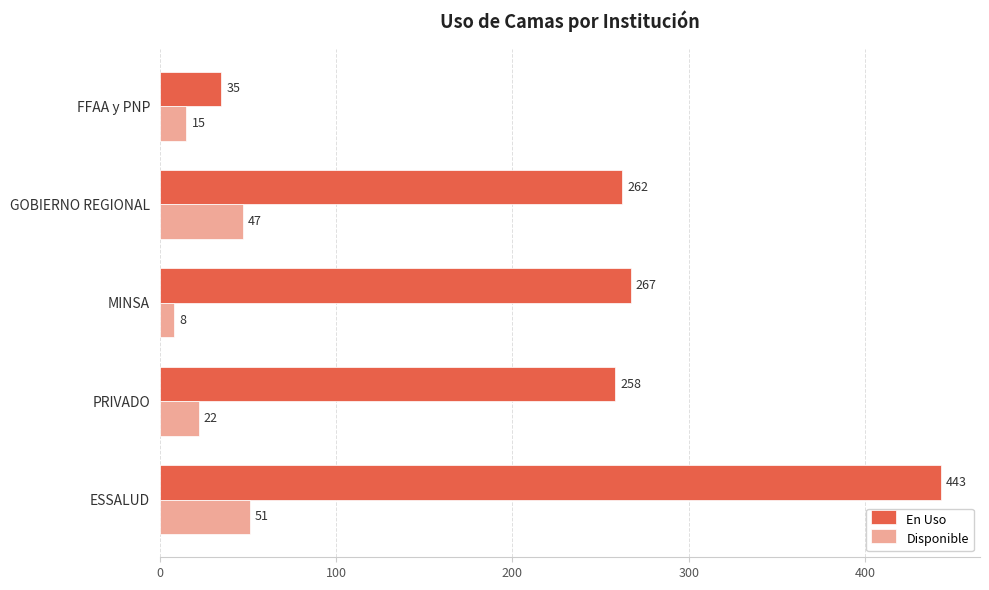

What is the sum of all Disponible values?

143